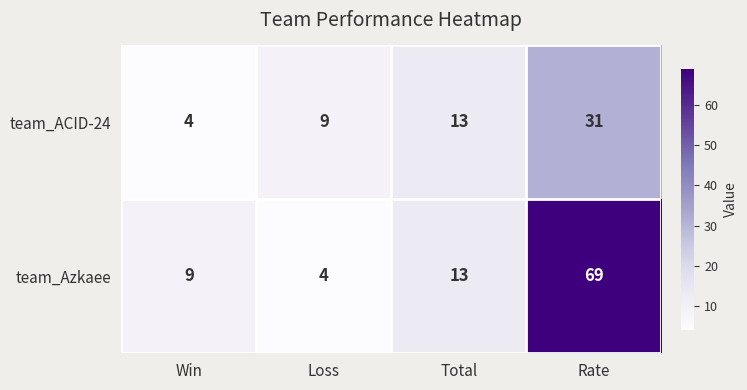

At which label is team_Azkaee closest to 36?

Total